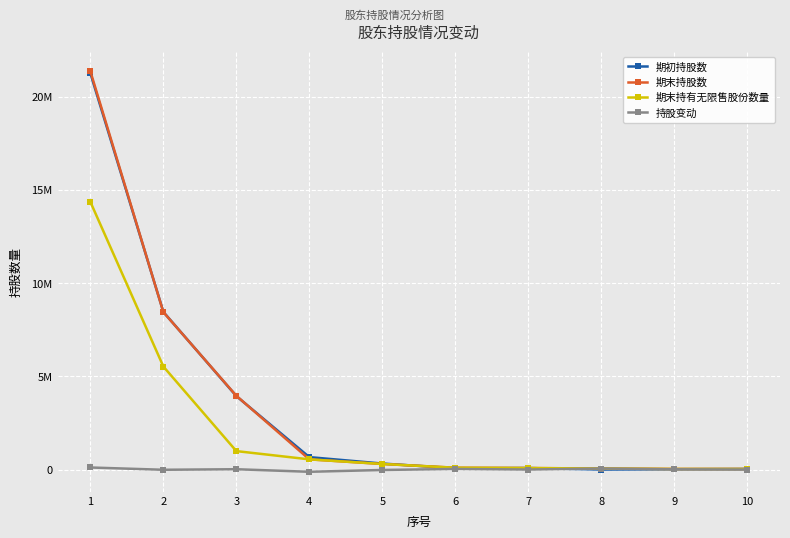

Does the chart have visible grid lines?

Yes